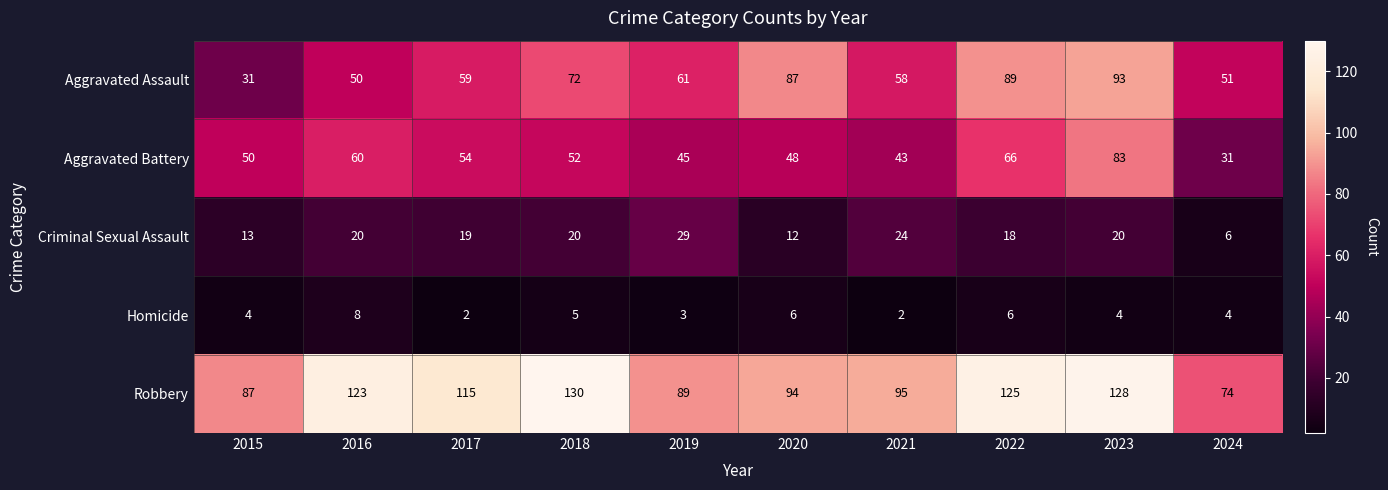

What is the approximate value of Homicide at 2020?

6